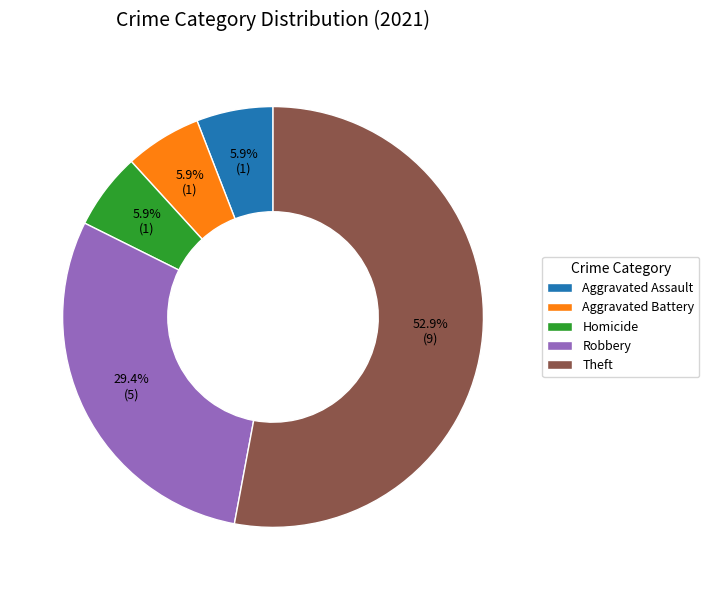

Which slice is the largest?

Theft